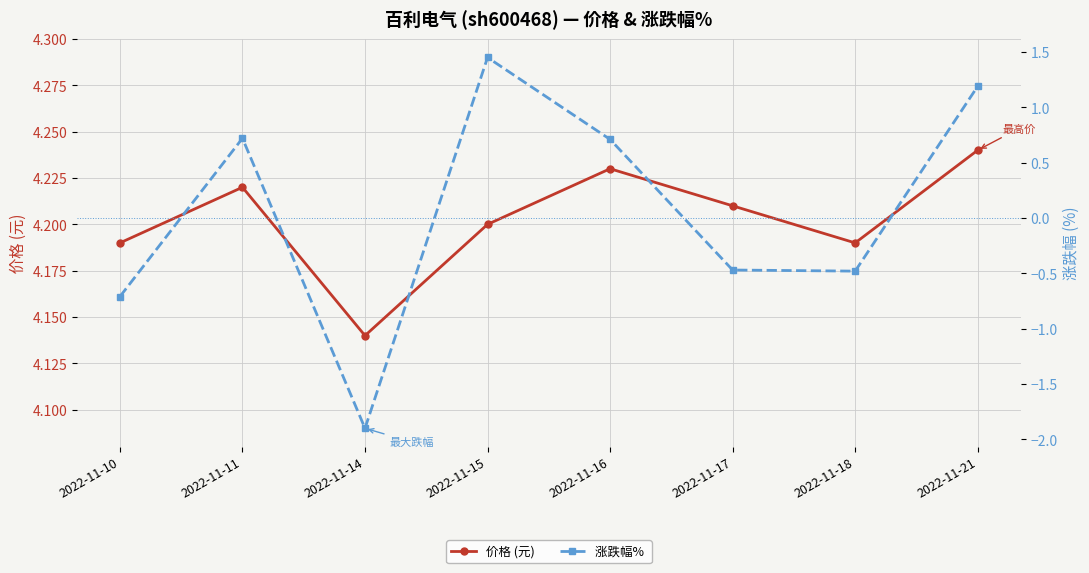

What is the difference between the maximum and minimum values in the 价格 (元) series?

0.1